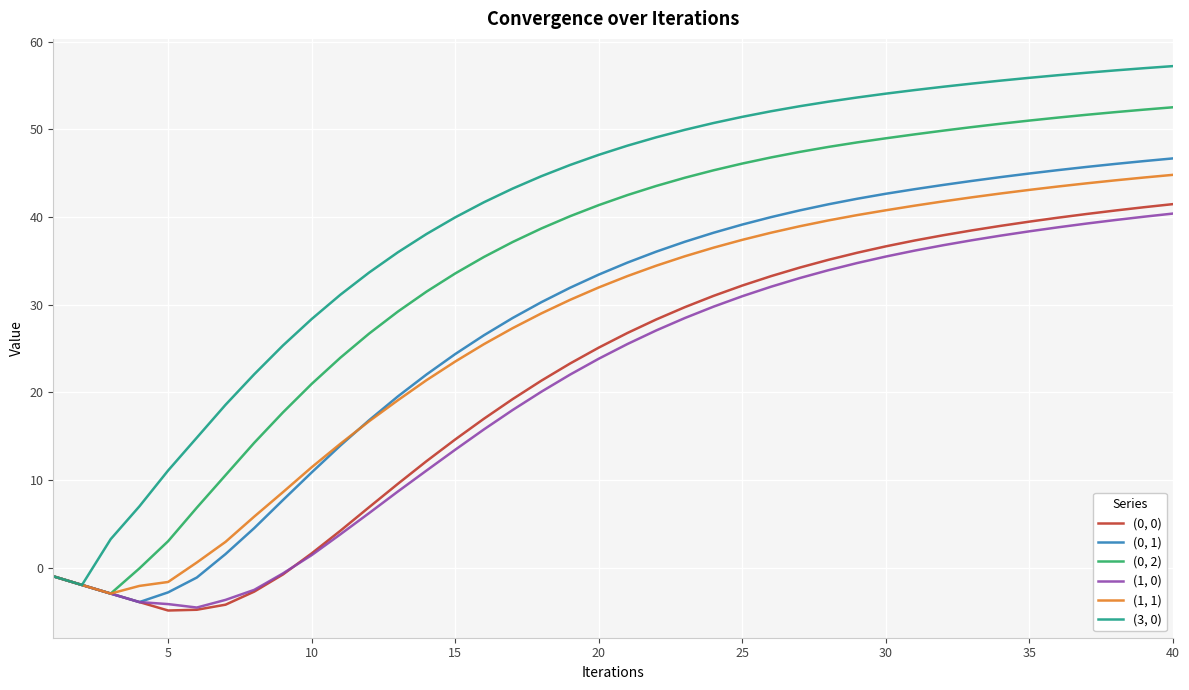

What is the difference between the second highest and second lowest values in the (1, 1) series?

46.6